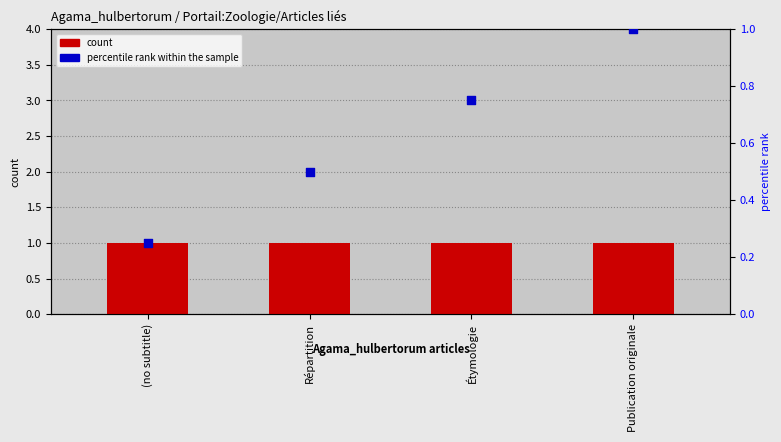

Which series has the largest Y range (max minus min)?

percentile rank within the sample